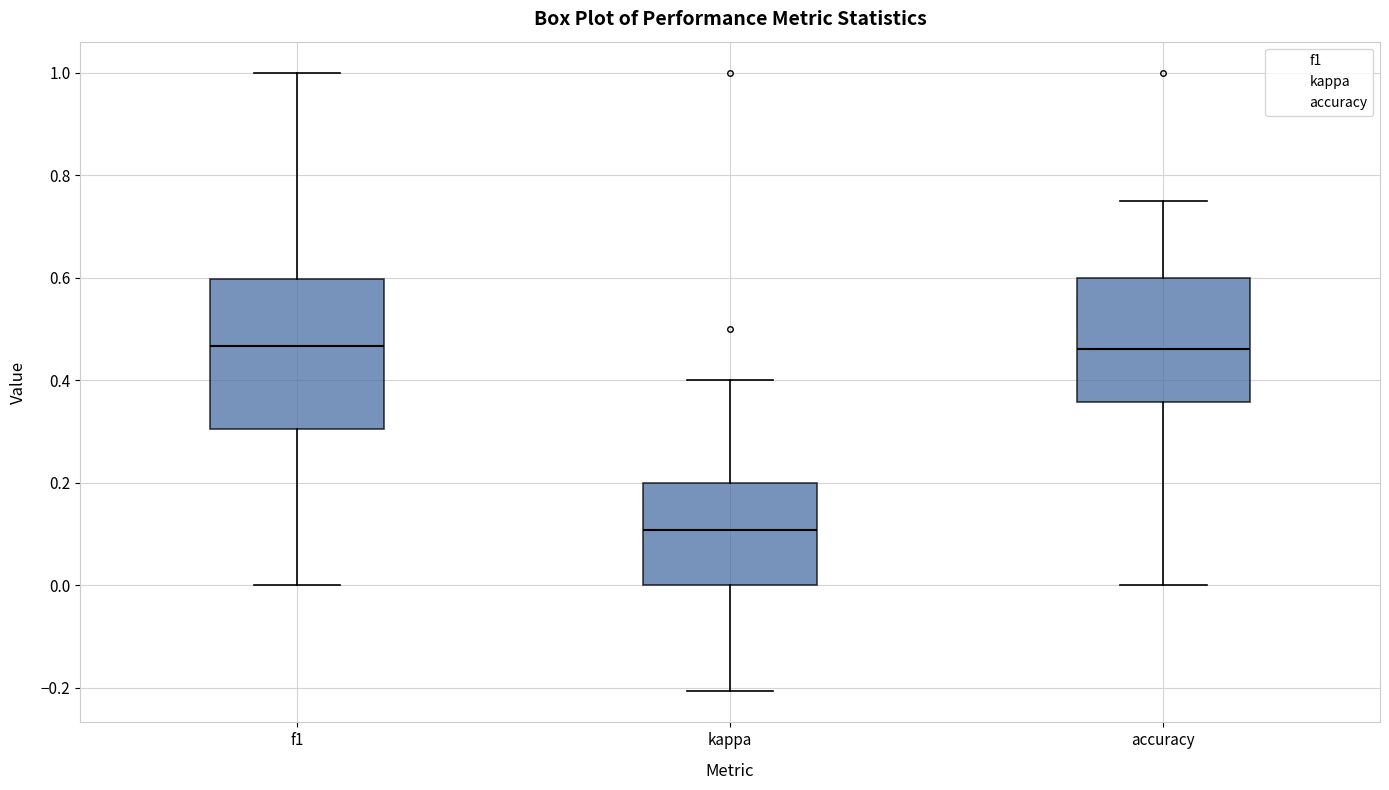

Comparing the boxes themselves (not the whiskers), which one is the tallest?

f1